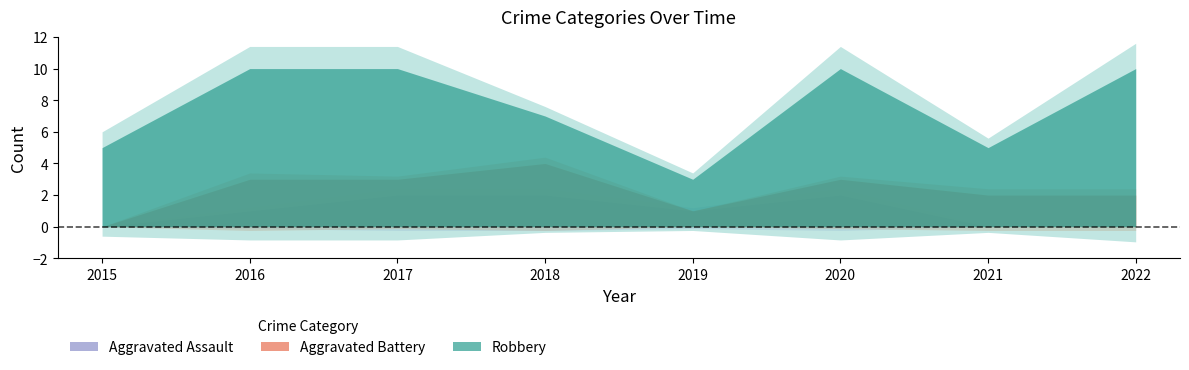

Reading right to left, extract all data points from this chart.

Aggravated Assault: 2022=0	2021=0	2020=2	2019=1	2018=2	2017=2	2016=1	2015=0
Aggravated Battery: 2022=2	2021=2	2020=1	2019=0	2018=2	2017=1	2016=2	2015=0
Robbery: 2022=8	2021=3	2020=7	2019=2	2018=3	2017=7	2016=7	2015=5